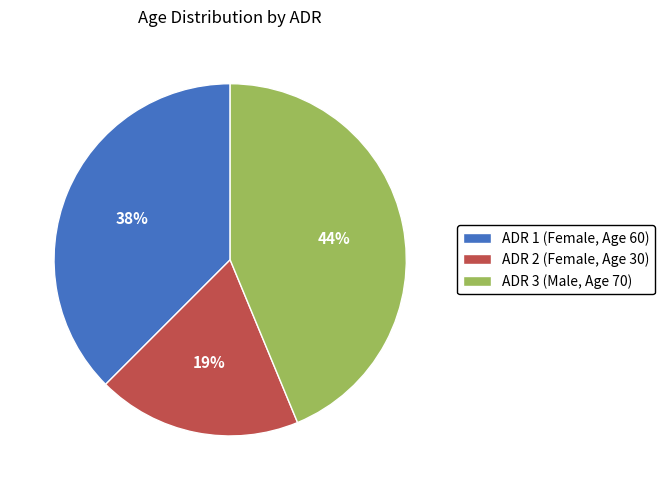

What is the smallest slice in the pie chart?

ADR 2 (Female, Age 30)